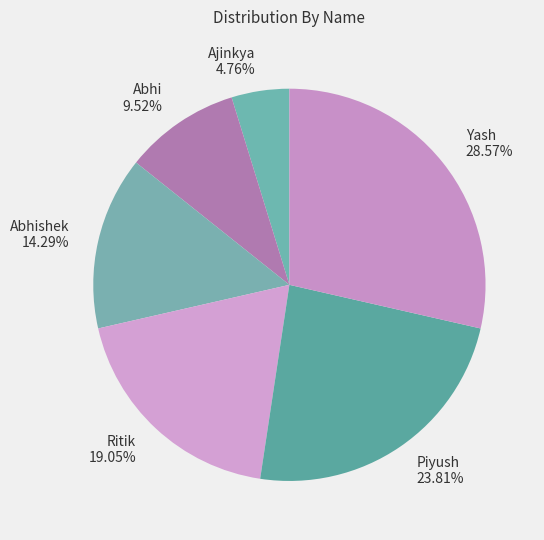

True or false: Abhi accounts for 21% of the total.

False